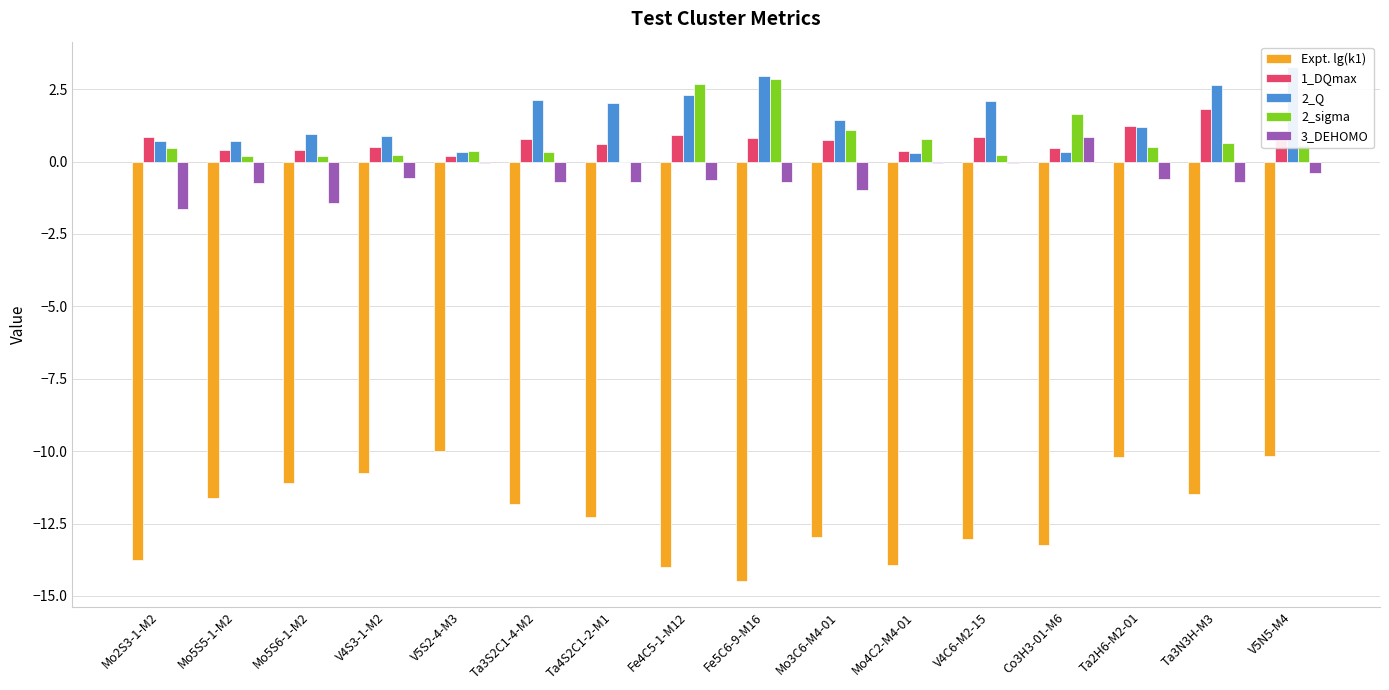

True or false: 2_Q has a value of 0.2 at Co3H3-01-M6.

False